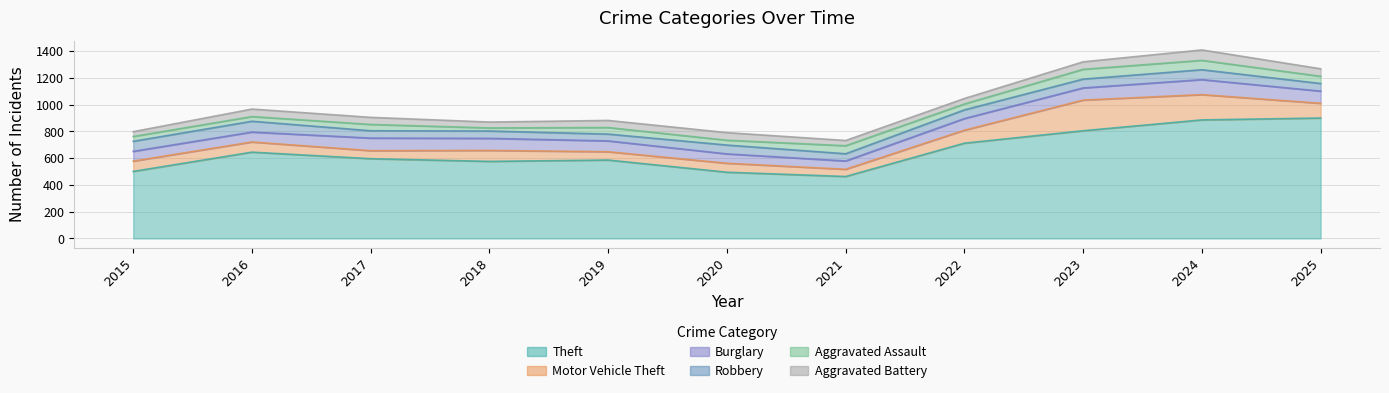

True or false: Burglary and Aggravated Battery cross at least once.

False